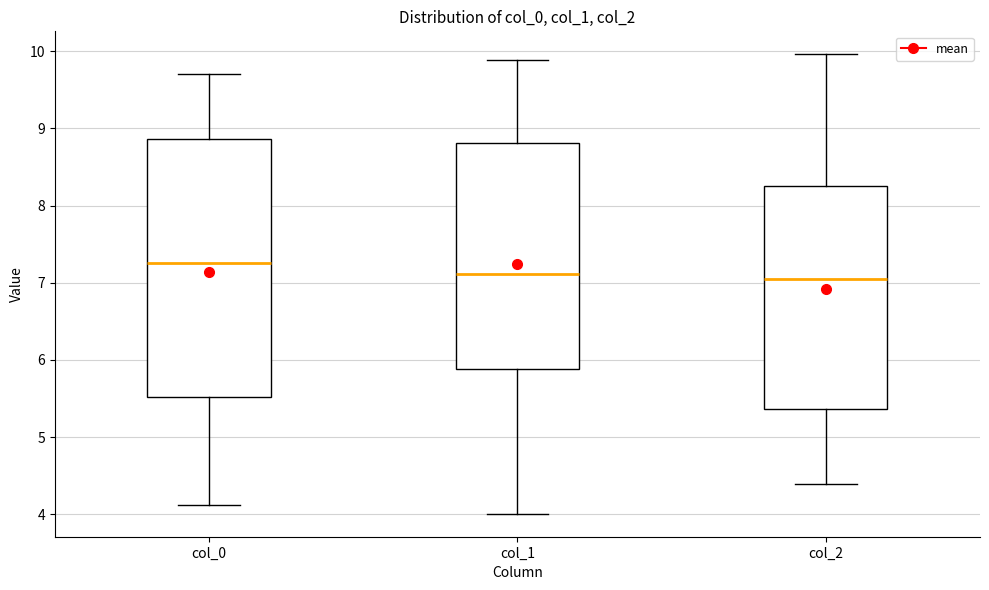

Reading left to right, transcribe this box plot: for each box, give where its median line is, the range the box spans, and where its two whiskers end, as read against the y-axis. The values are not printed on the chart, so give them approximately, as read against the axis.

col_0: median 7.3, box 5.5 to 8.9, whiskers 4.1 to 9.7
col_1: median 7.1, box 5.9 to 8.8, whiskers 4.0 to 9.9
col_2: median 7.0, box 5.4 to 8.3, whiskers 4.4 to 10.0